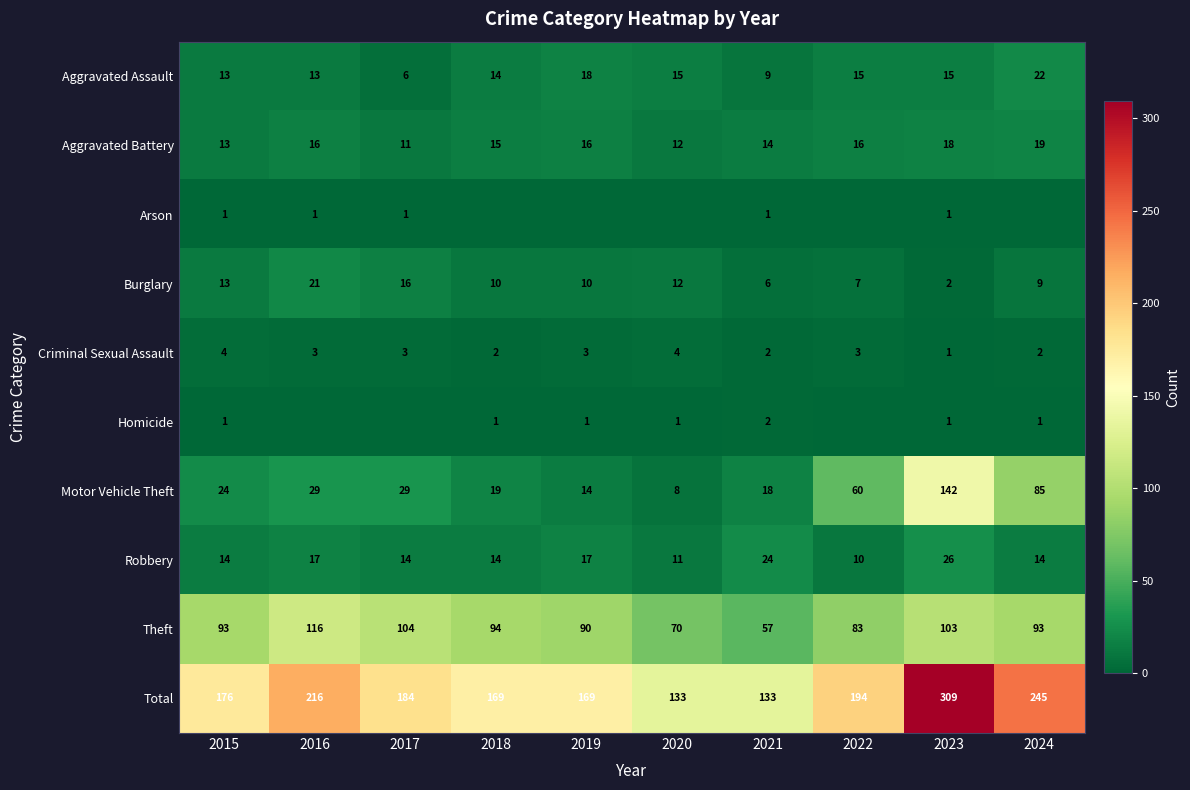

True or false: Motor Vehicle Theft has a value of 18 at 2021.

True